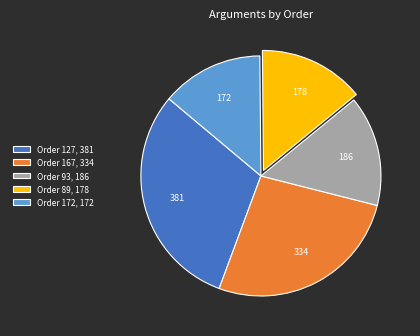

Rank the categories by value from lowest to highest.

Order 172, 172, Order 89, 178, Order 93, 186, Order 167, 334, Order 127, 381